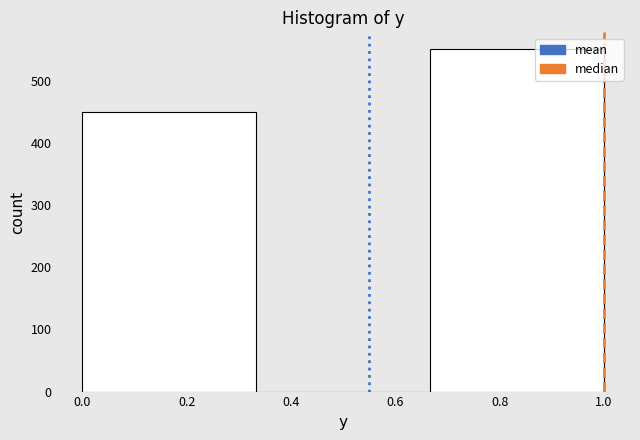

Reading left to right, transcribe this chart: for each bar, give the range it covers on the x-axis and its height. Neither the bar edges nor the heights are printed on the chart, so give them approximately, as read against the axes.

0.00 to 0.34: 450
0.34 to 0.66: 0
0.66 to 1.00: 550